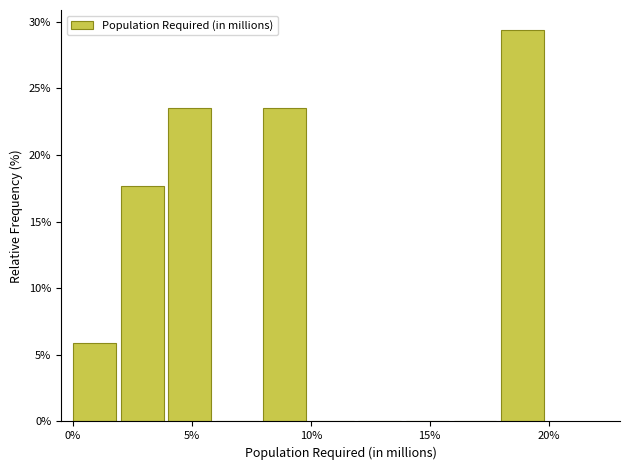

Around what value on the x-axis is the tallest bar? Give the approximate position of its centre, as read against the axis.

19.0